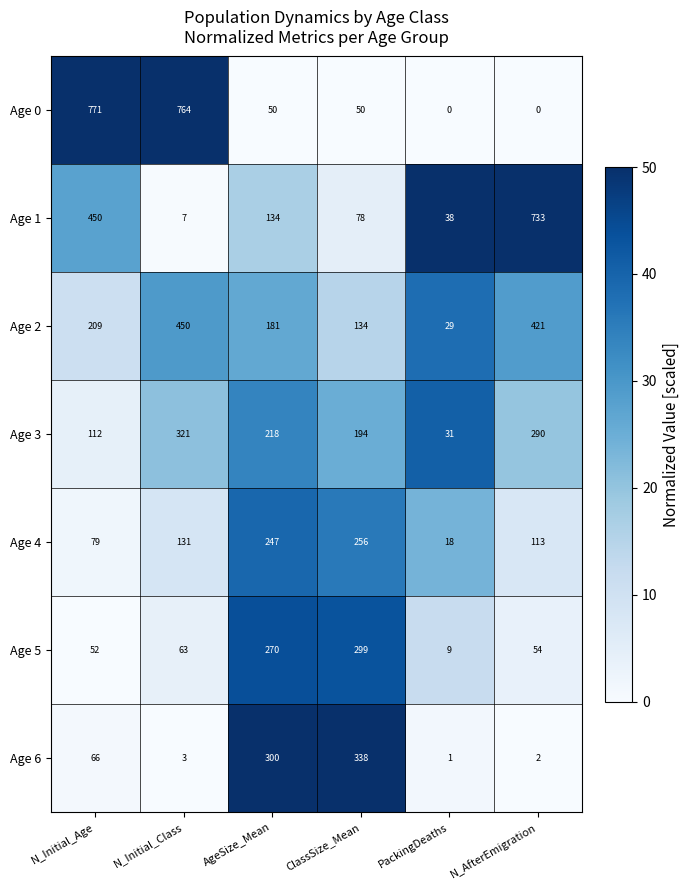

What is the average value of the Age 3 series?

194